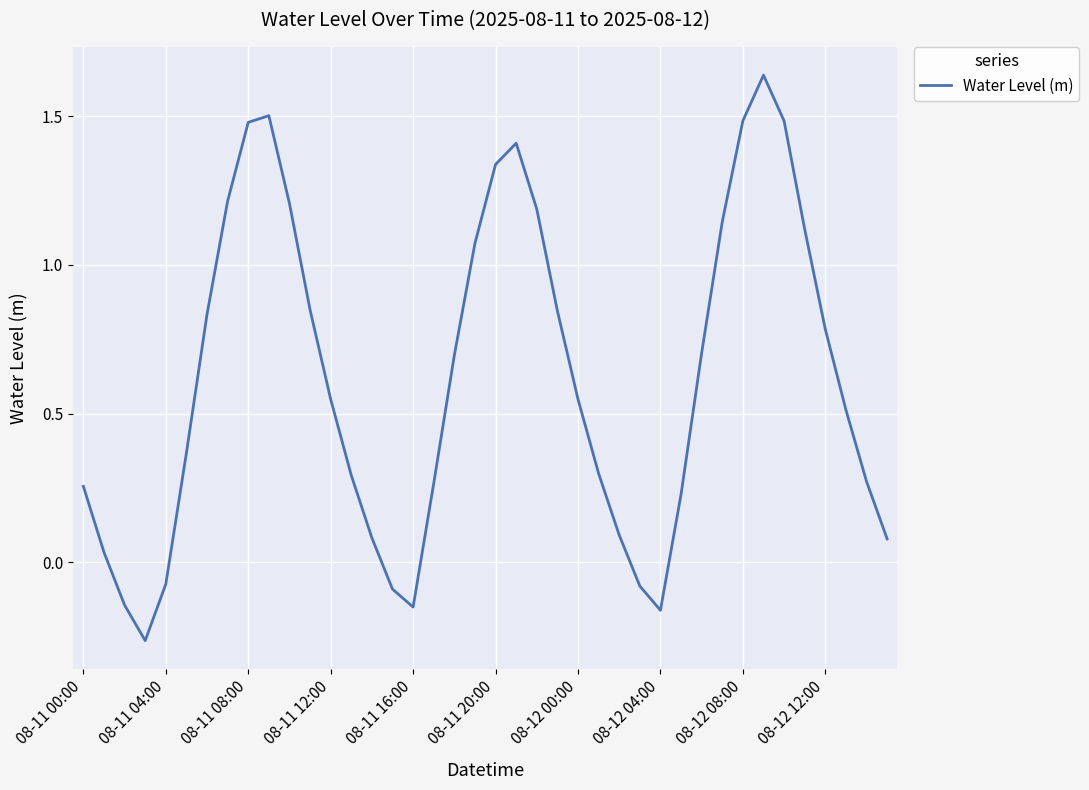

What is the difference between the maximum and minimum values?

1.9